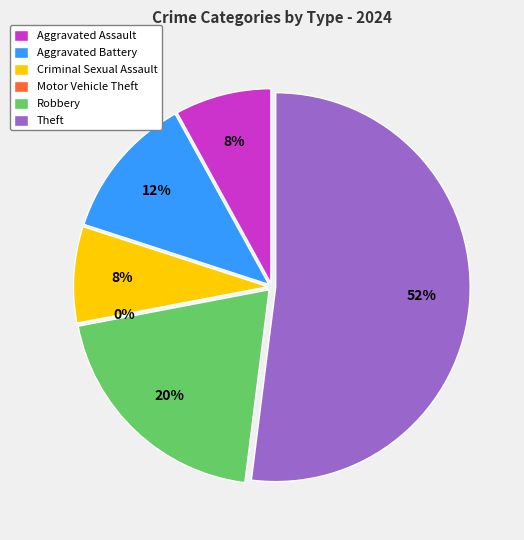

To the nearest percent, what is the combined percentage of Theft and Aggravated Battery?

64%